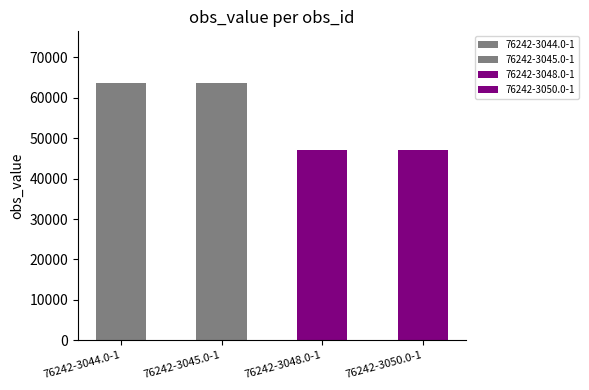

How many data points are less than 63722?

2